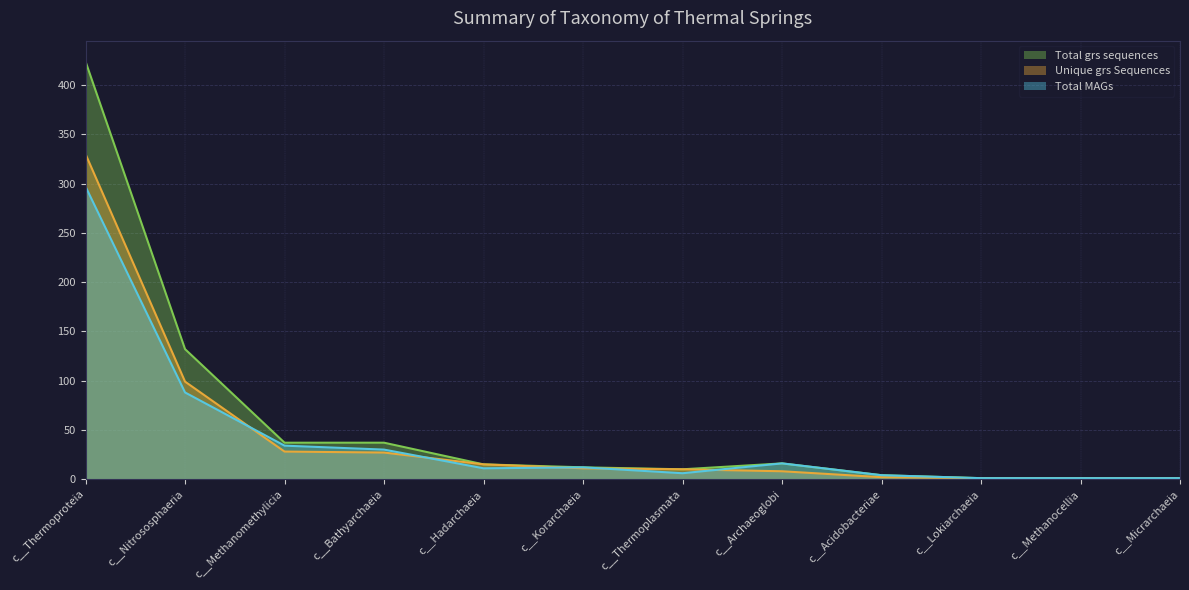

True or false: Unique grs Sequences and Total grs sequences intersect in this chart.

False